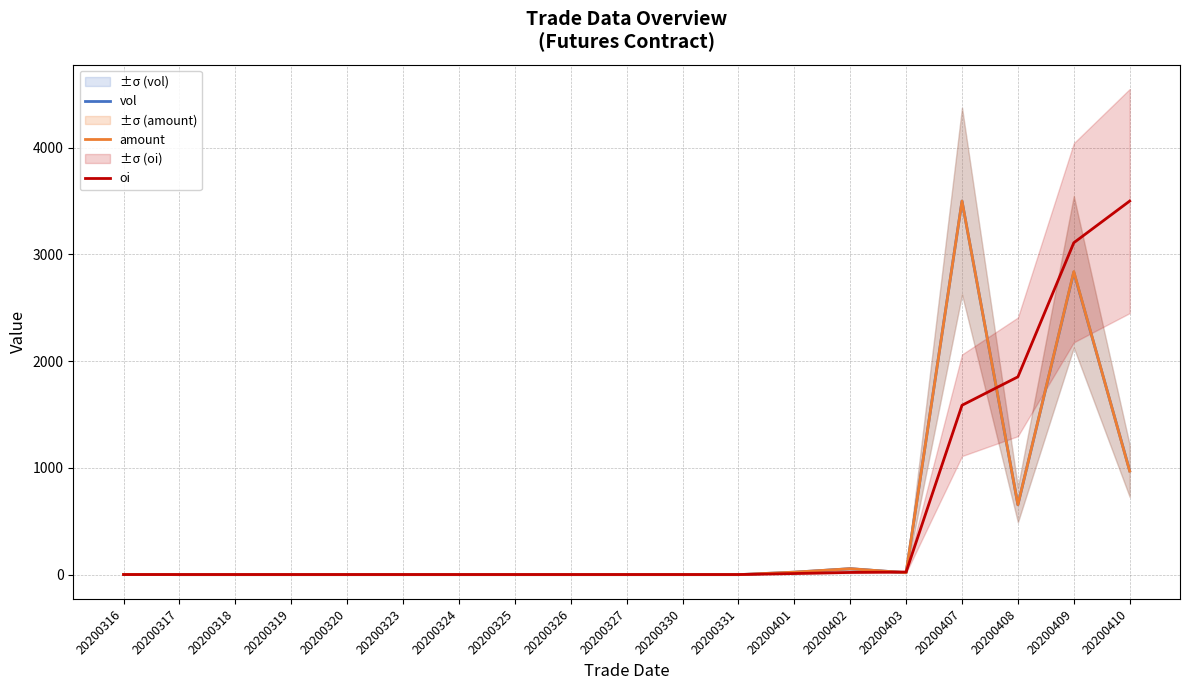

Which series has the largest total across all categories?

oi